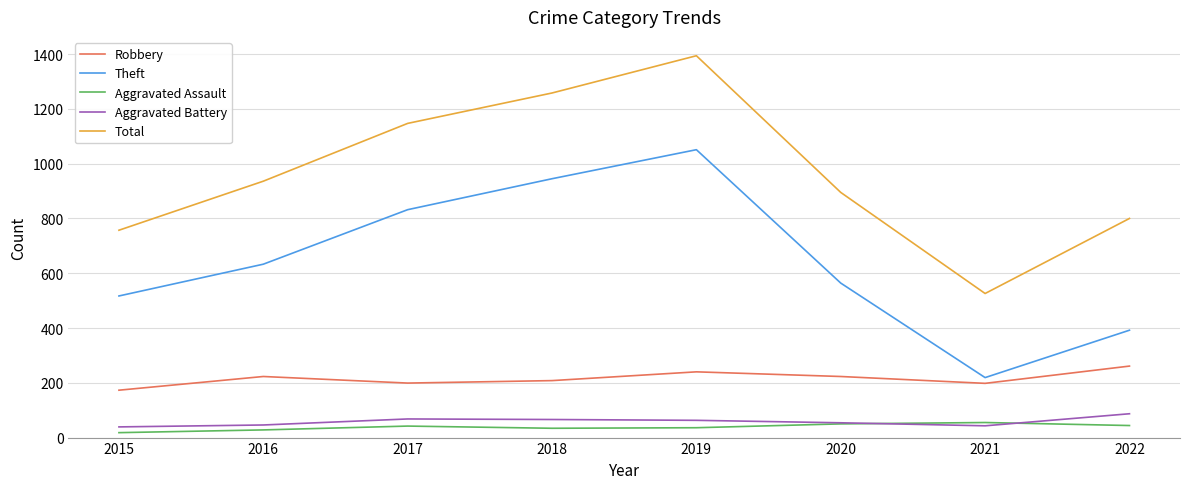

Where is Total nearest to the value 960?

2016